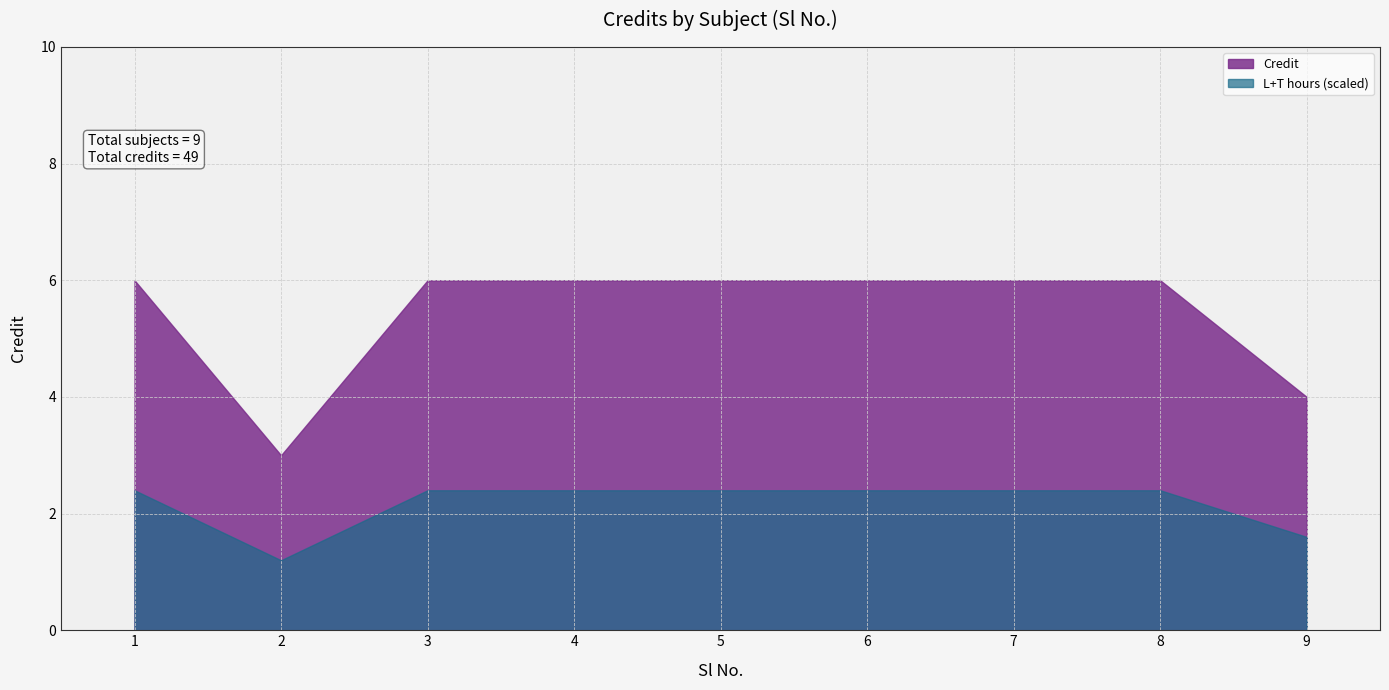

Count the number of categories in the chart.

9